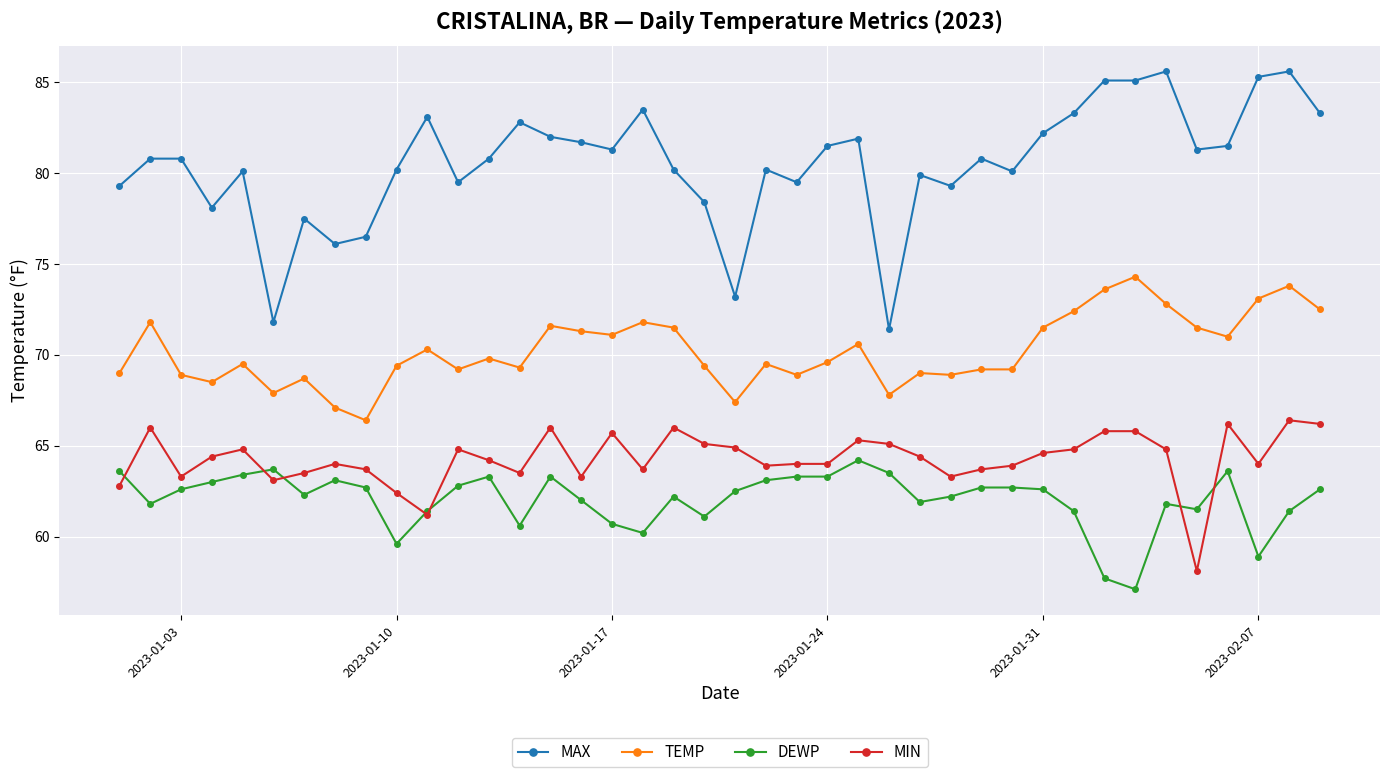

Is this an area chart (filled region under the line)?

No